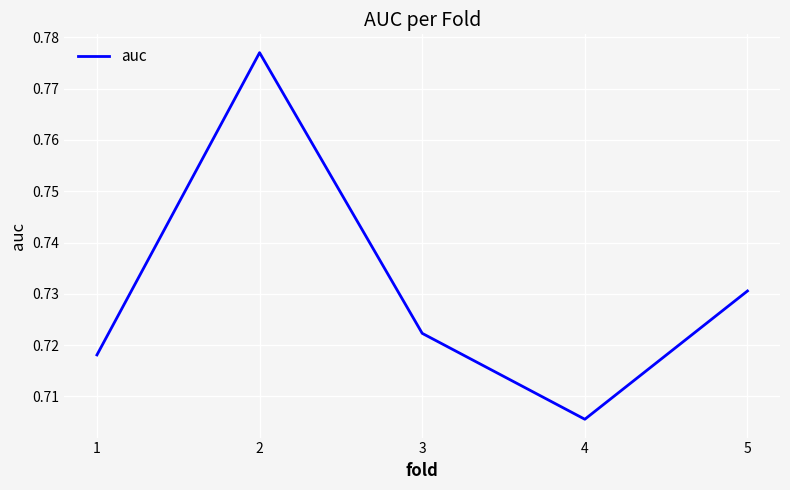

Between 5 and 2, which is larger?

2